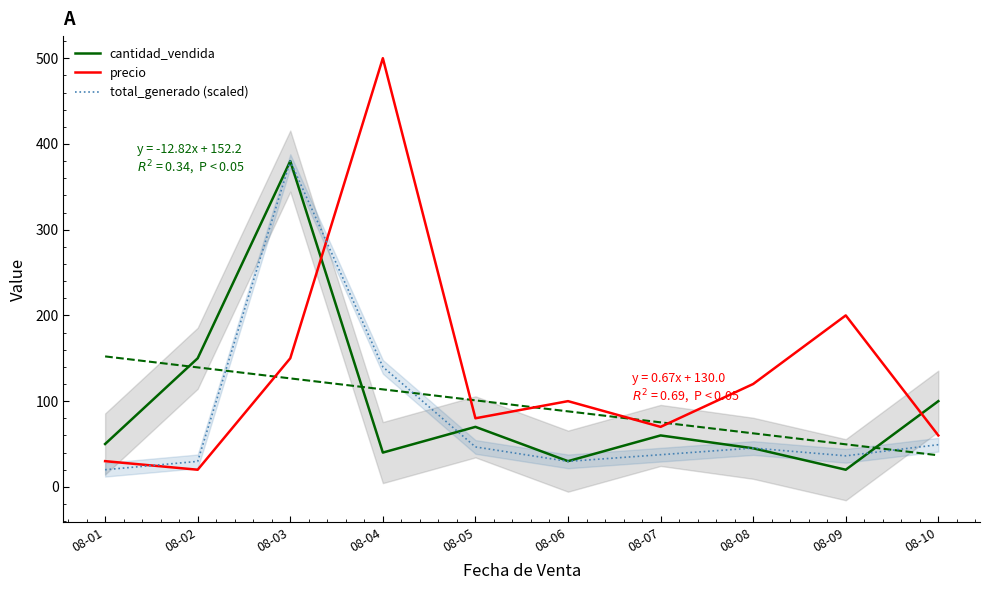

What is the approximate value of total_generado (scaled) at 08-01?

20.0